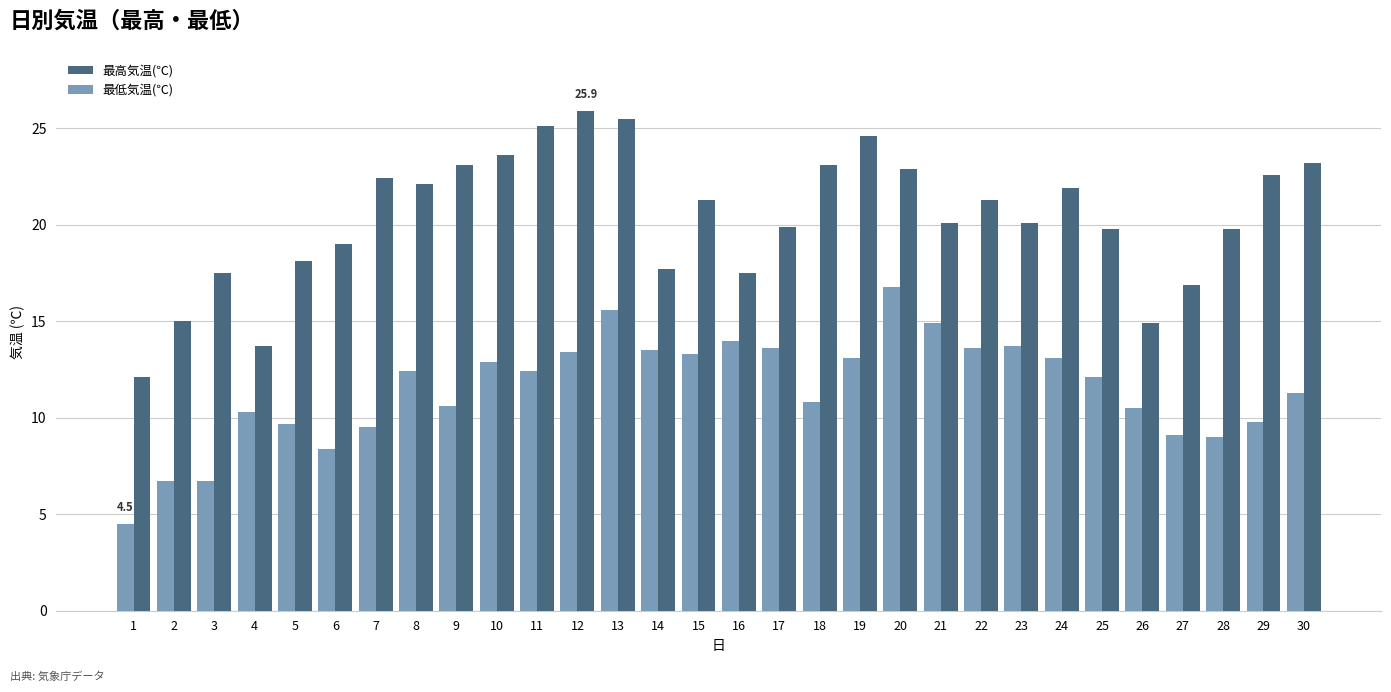

Are the bars horizontal?

No